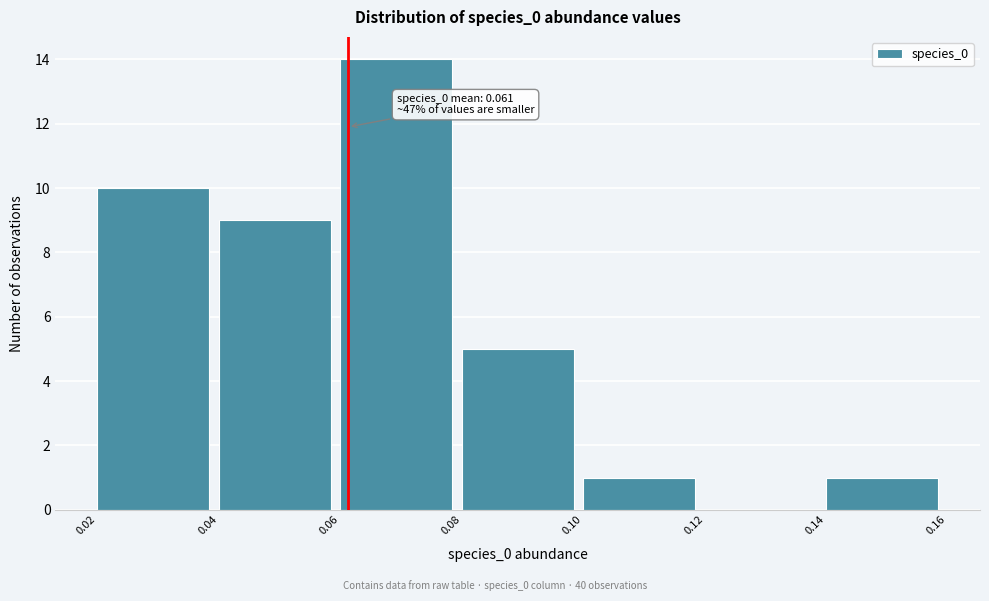

Over which range of the x-axis is the bar tallest?

0.06 to 0.08